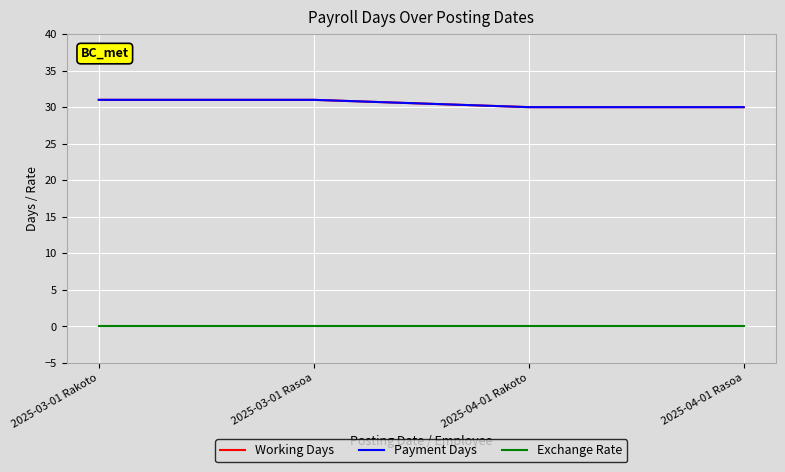

What is the difference between the maximum and minimum values in the Working Days series?

1